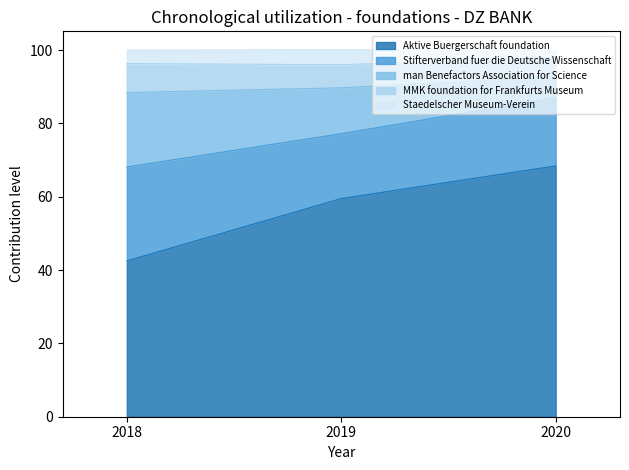

The Aktive Buergerschaft foundation series shows 68.4 at 2020. True or false?

True